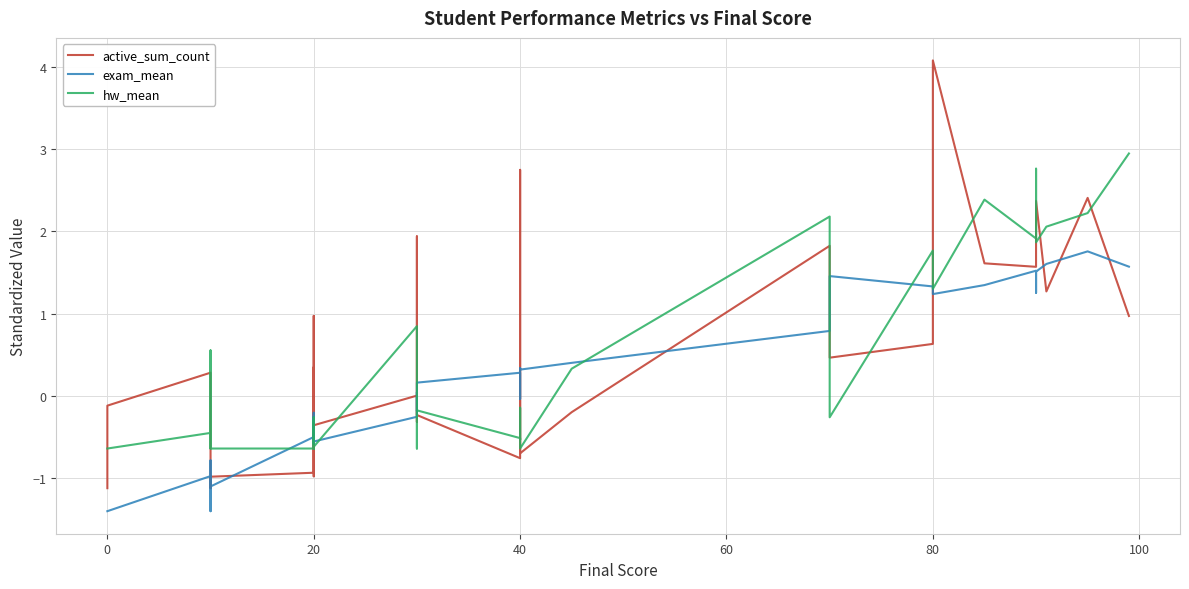

How many negative values does the exam_mean series have?

23